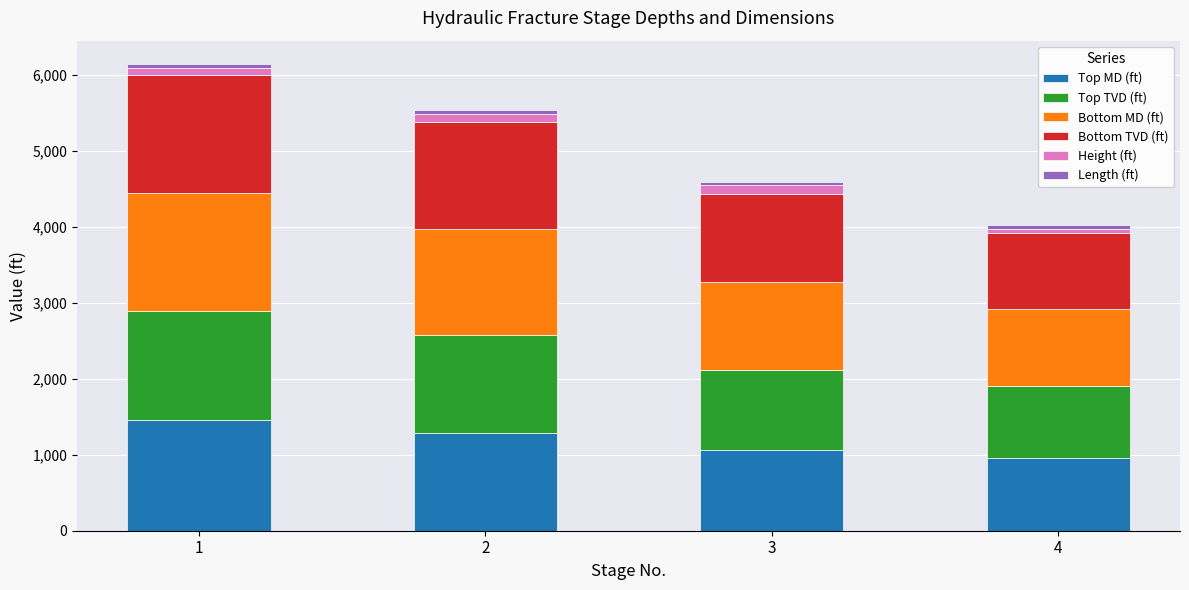

What is the maximum value for Top MD (ft)?

1452